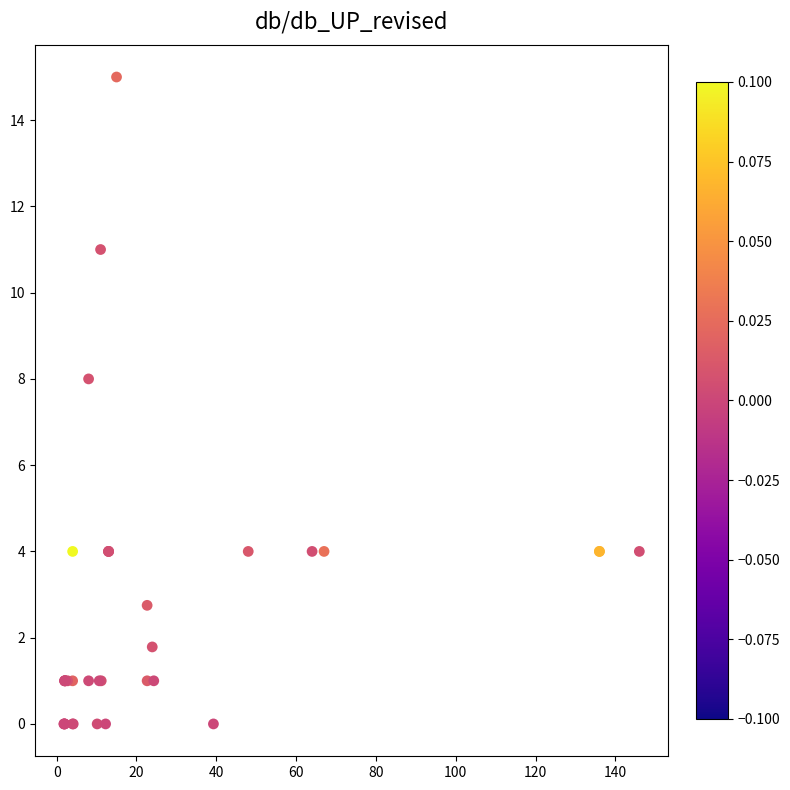

What Y value in the scatter plot is closest to 7?

8.0